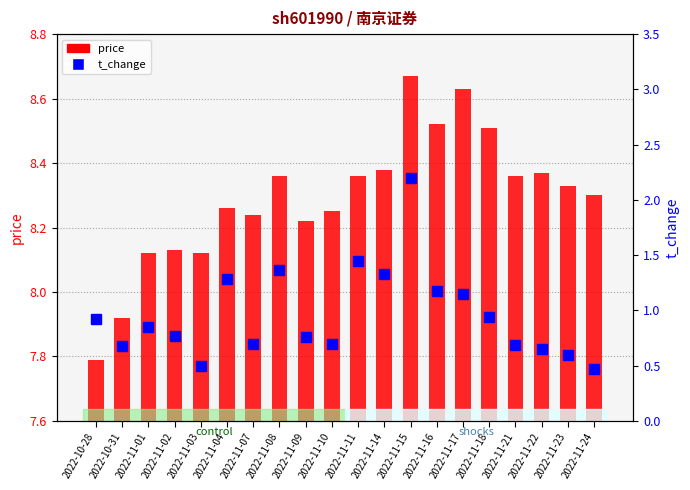

Rank the series at 2022-11-15 from lowest to highest value.

t_change, price